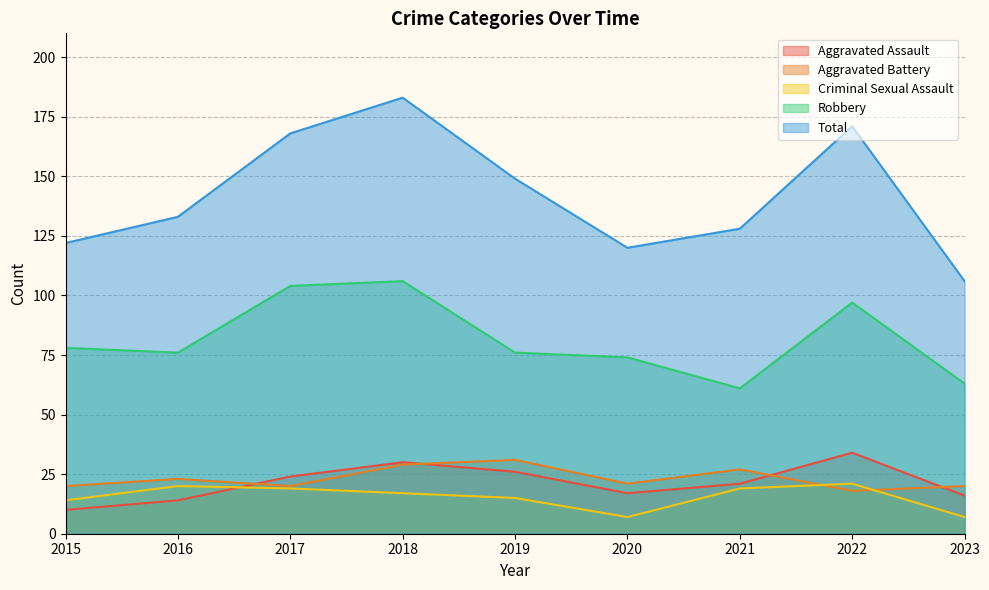

Which series has the widest spread of values?

Total